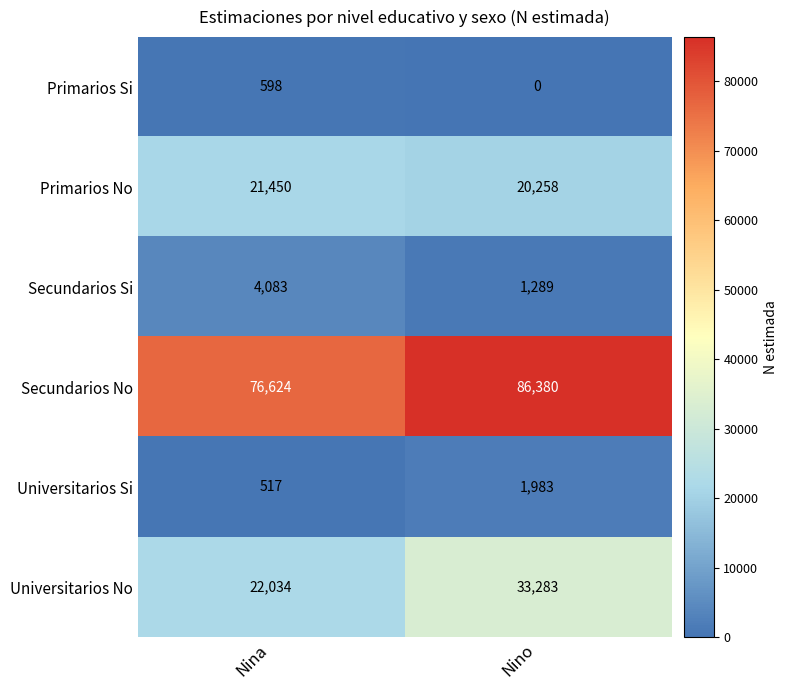

List the series in order of their peak value, lowest first.

Primarios Si, Universitarios Si, Secundarios Si, Primarios No, Universitarios No, Secundarios No